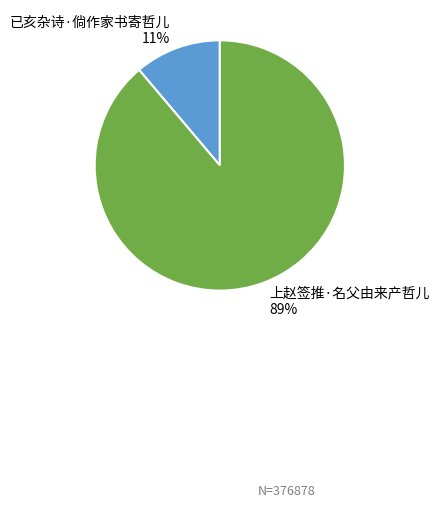

How many slices are in this pie chart?

2